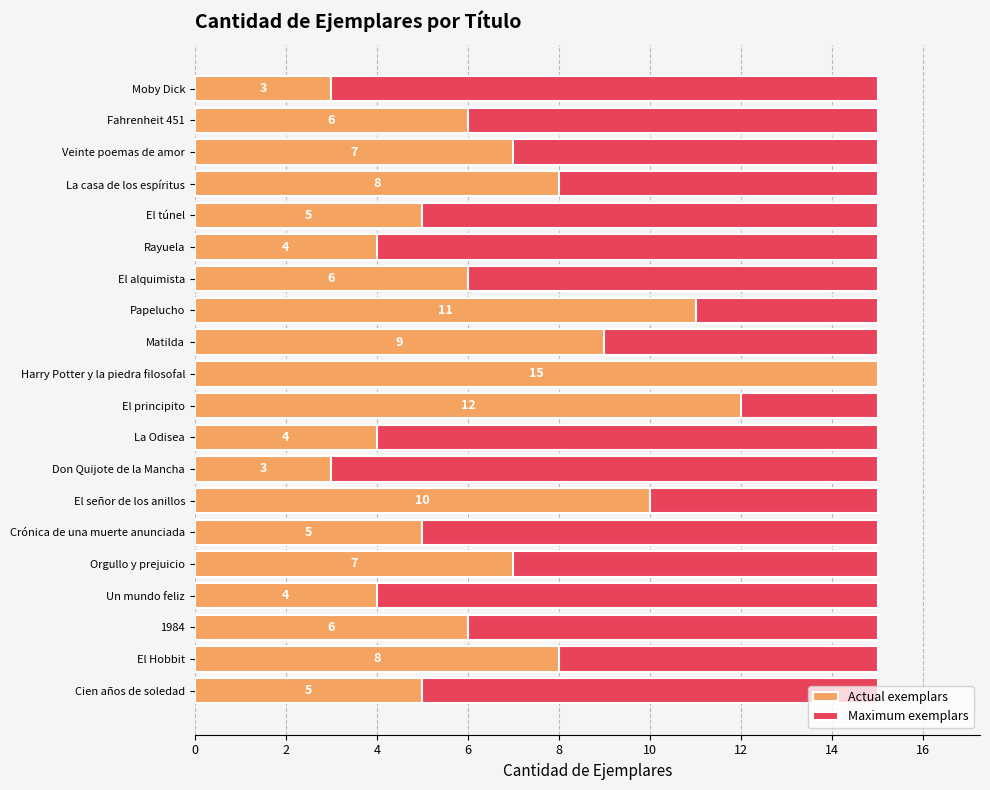

Which has a higher value, 16 or 2?

16